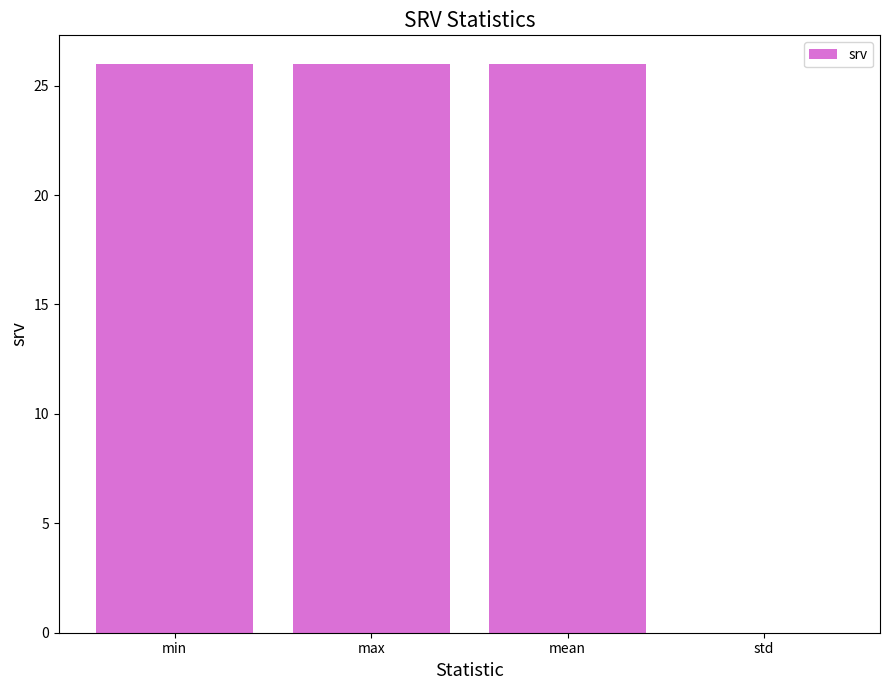

What is the average value?

19.5